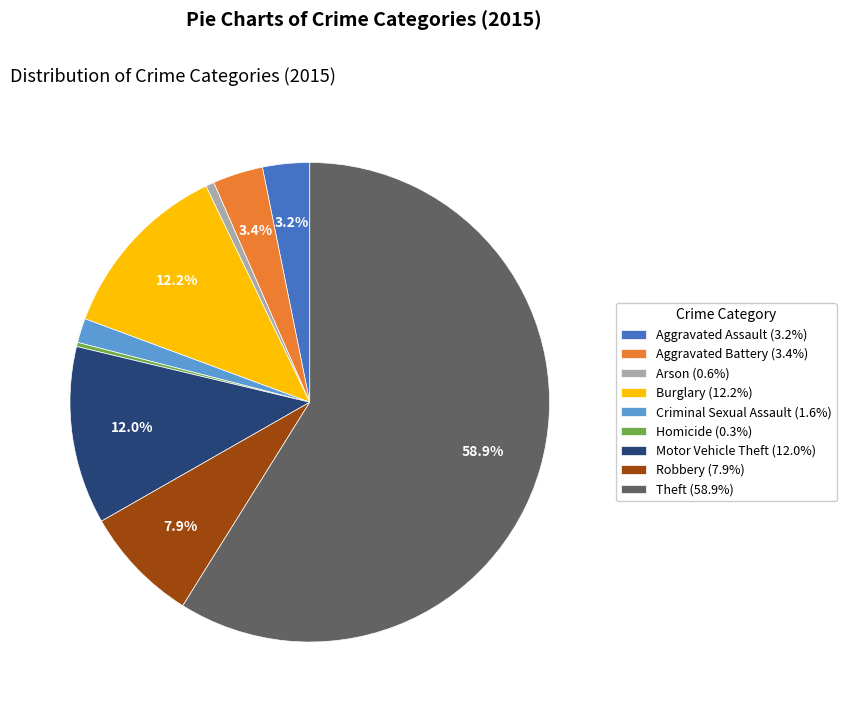

Which has a higher value, Arson or Criminal Sexual Assault?

Criminal Sexual Assault